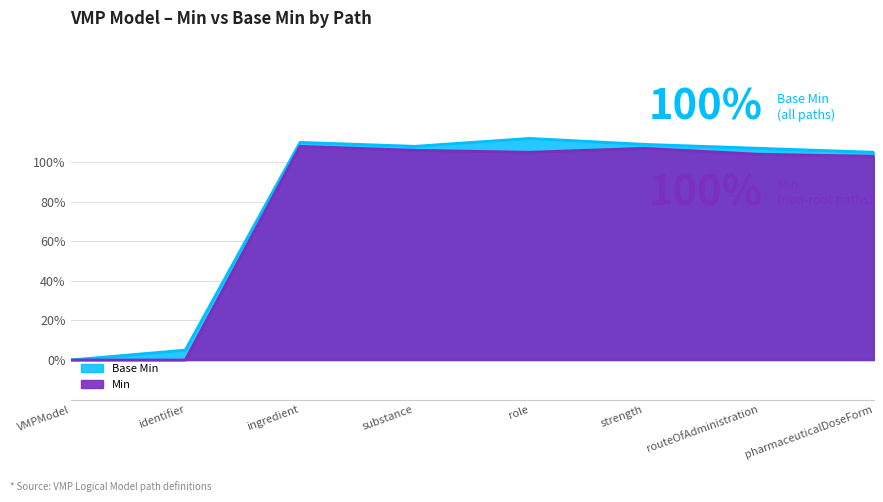

How many interior local peaks does the Min series have?

2